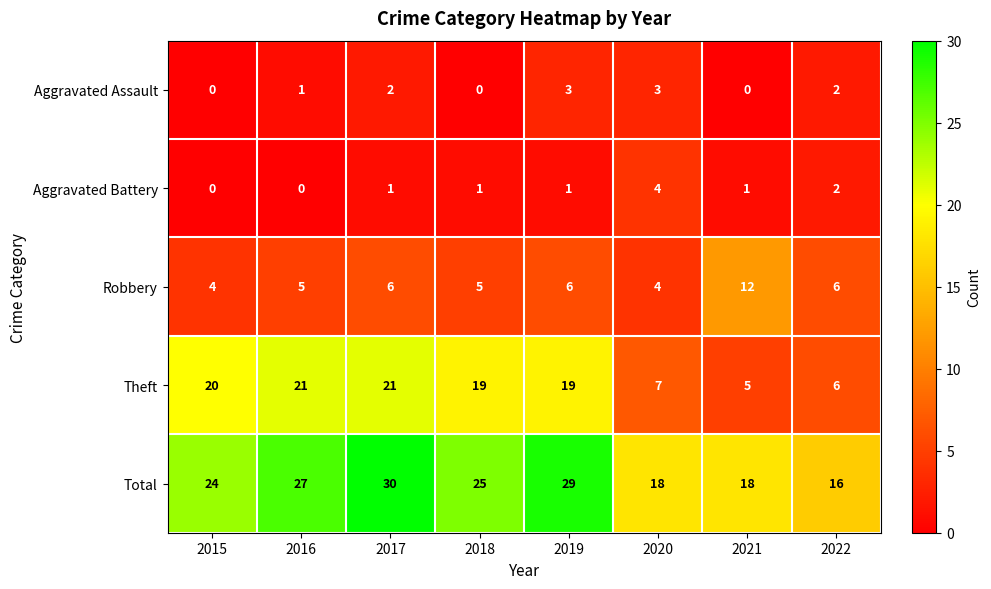

What is the difference between the maximum and minimum values in the Aggravated Assault series?

3